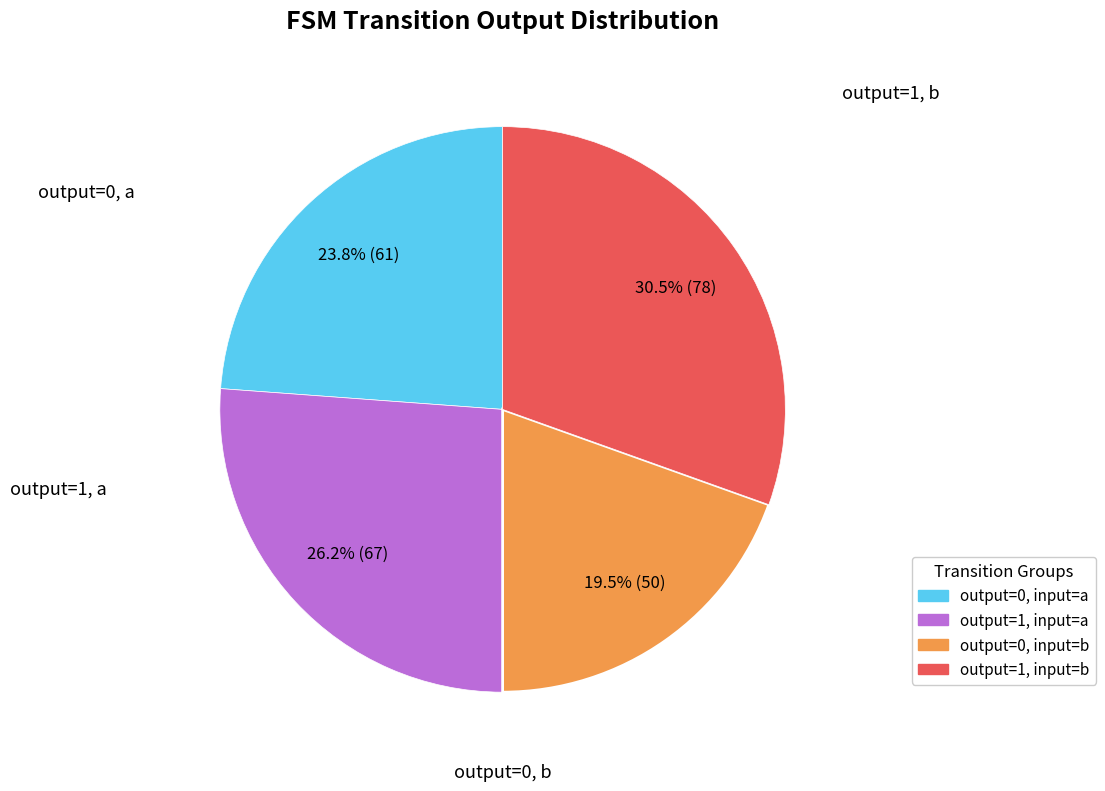

Is there a majority slice in this chart?

No